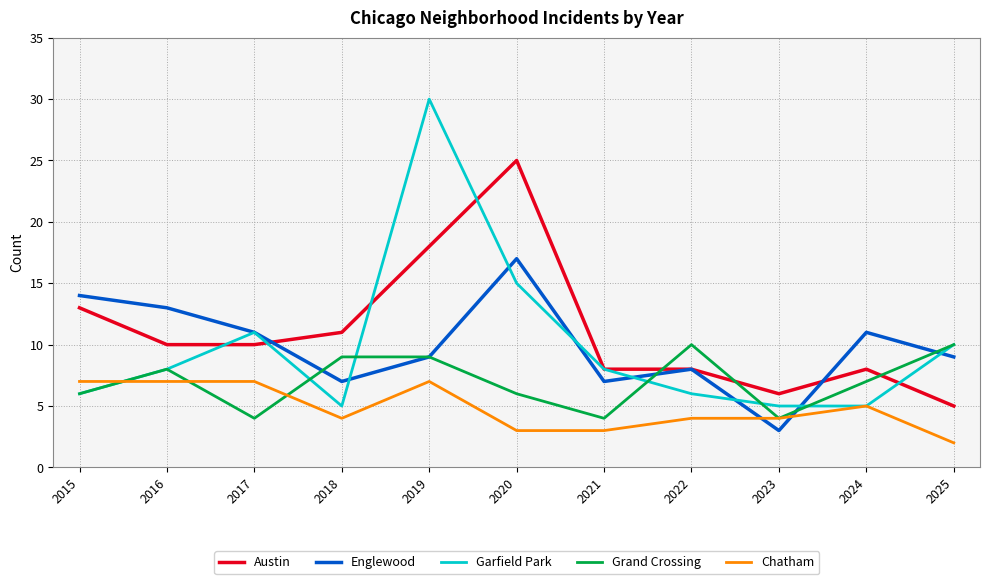

Rank the series by their maximum value, from lowest to highest.

Chatham, Grand Crossing, Englewood, Austin, Garfield Park